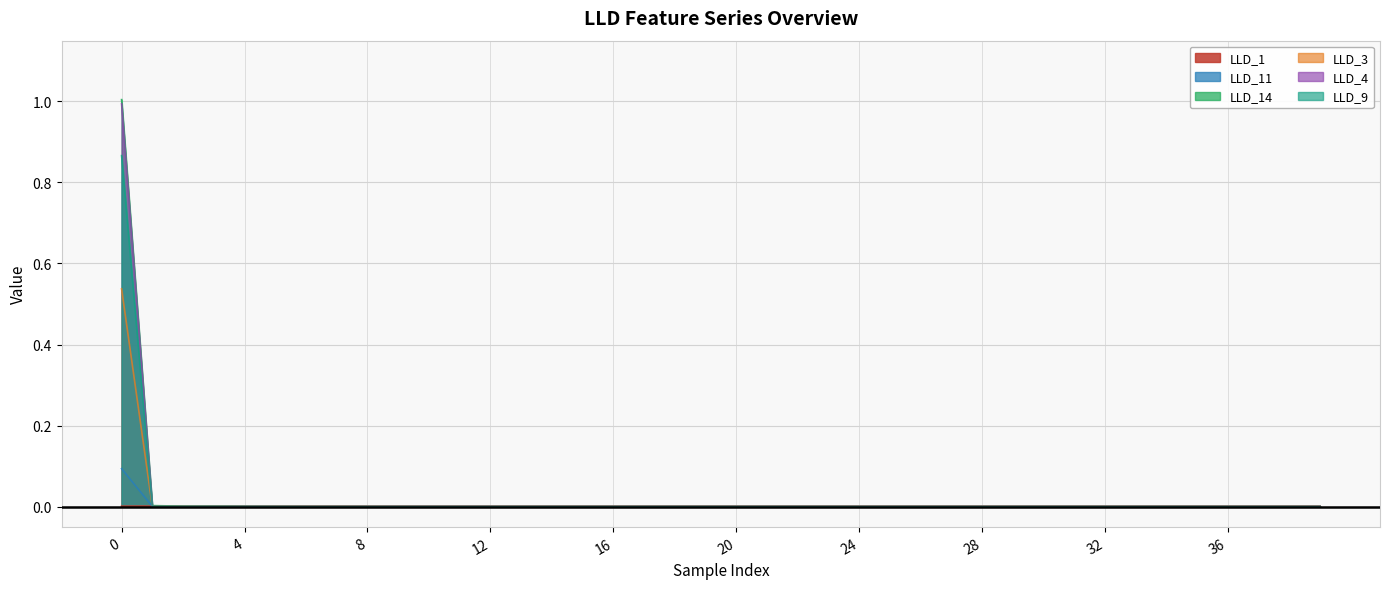

List the labels in order of LLD_9 value, smallest first.

1, 2, 3, 4, 5, 6, 7, 8, 9, 10, 11, 12, 13, 14, 15, 16, 17, 18, 19, 20, 21, 22, 23, 24, 25, 26, 27, 28, 29, 30, 31, 32, 33, 34, 35, 36, 37, 38, 39, 0